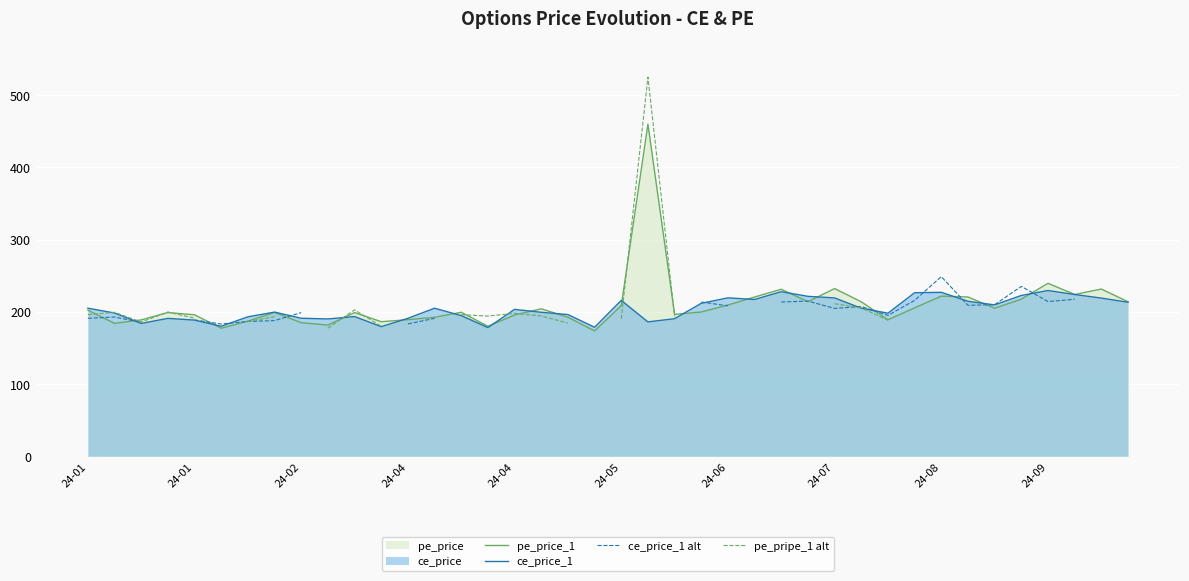

Which series has the largest total across all categories?

pe_price_1